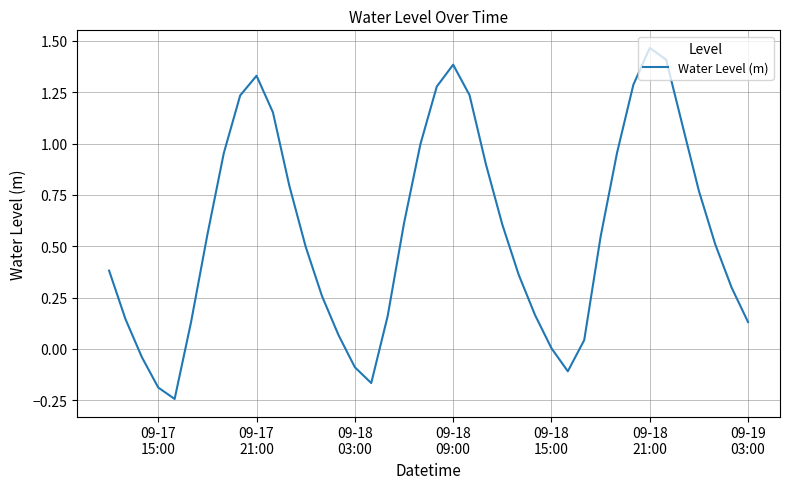

What is the difference between the maximum and minimum values?

1.7